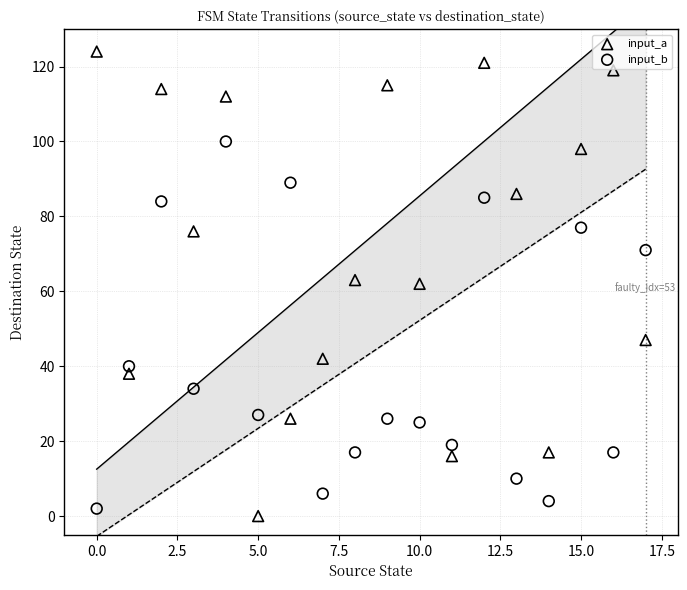

Which series contains the highest Y value?

input_a